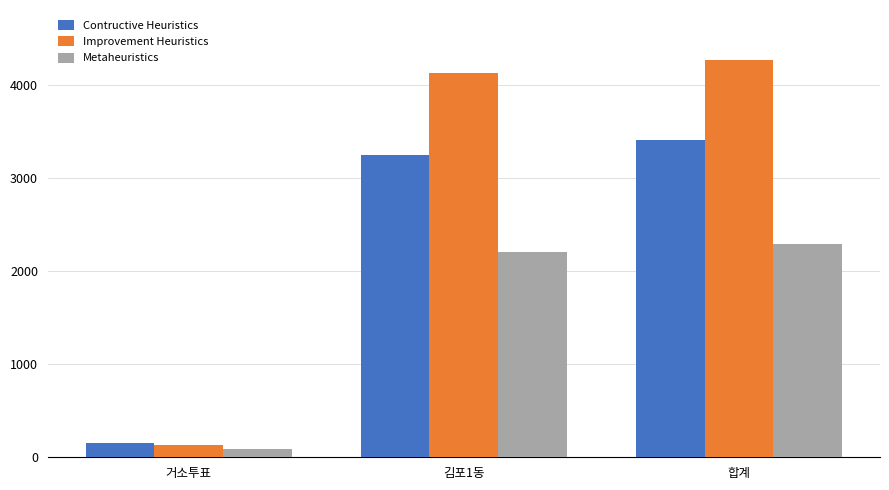

How many data points in Contructive Heuristics are less than 3247?

1